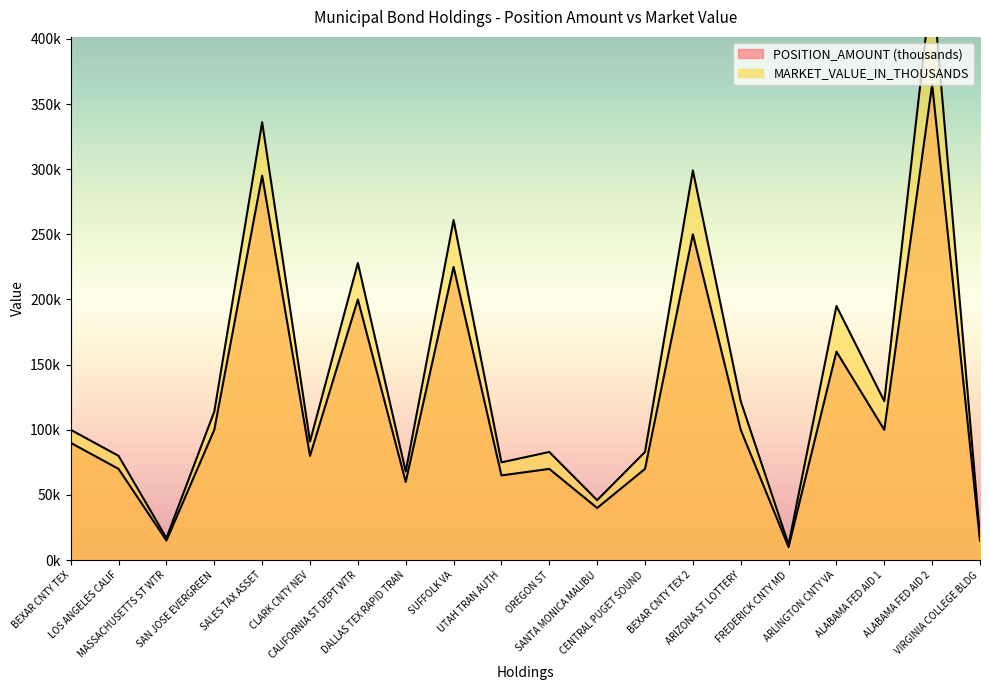

The value of POSITION_AMOUNT at BEXAR CNTY TEX 2 is 332. True or false?

False